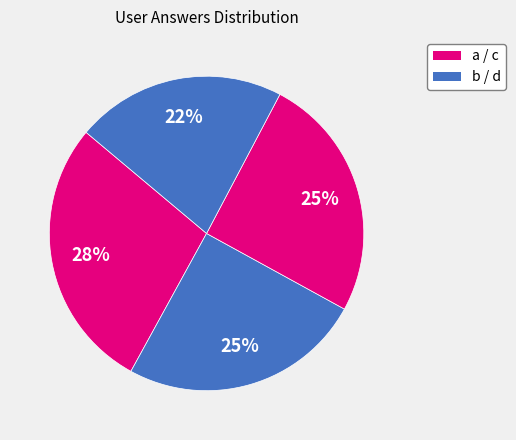

Which category has the smallest portion of the pie?

d